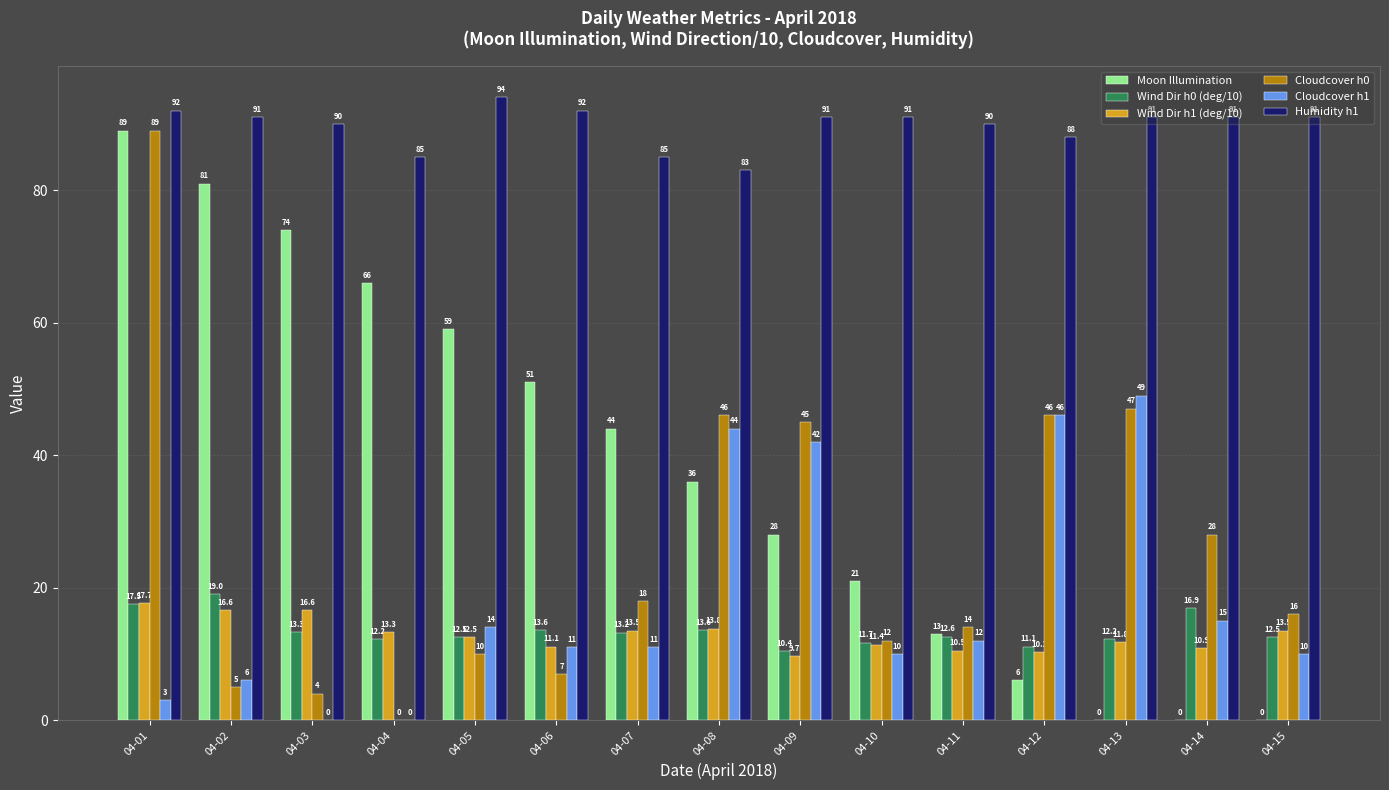

Which series has the largest total across all categories?

Humidity h1